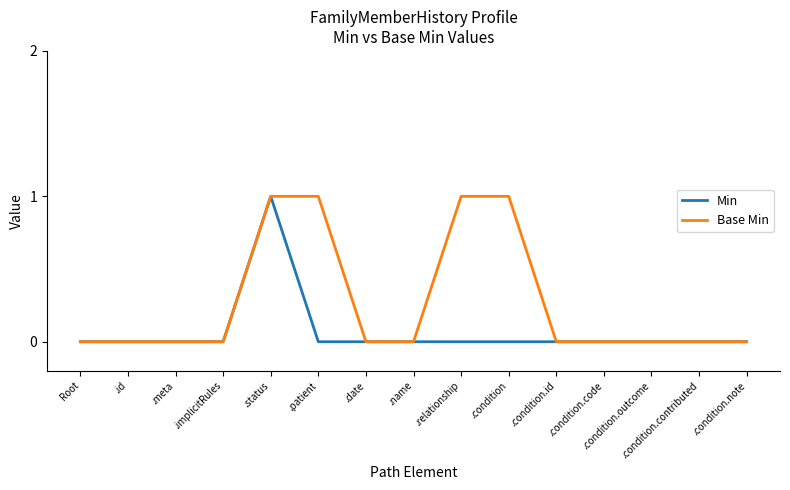

Is it true that Base Min equals -1 at .condition.note?

False